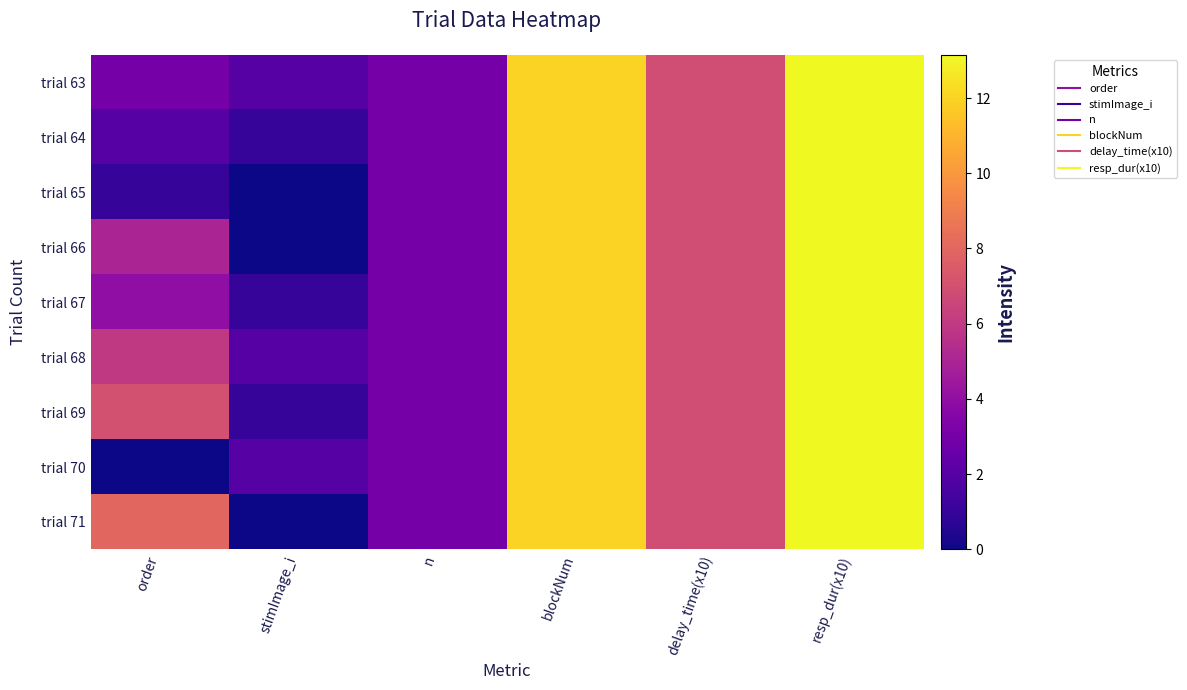

Rank the series by their maximum value, from highest to lowest.

trial 63, trial 64, trial 65, trial 66, trial 67, trial 68, trial 69, trial 70, trial 71